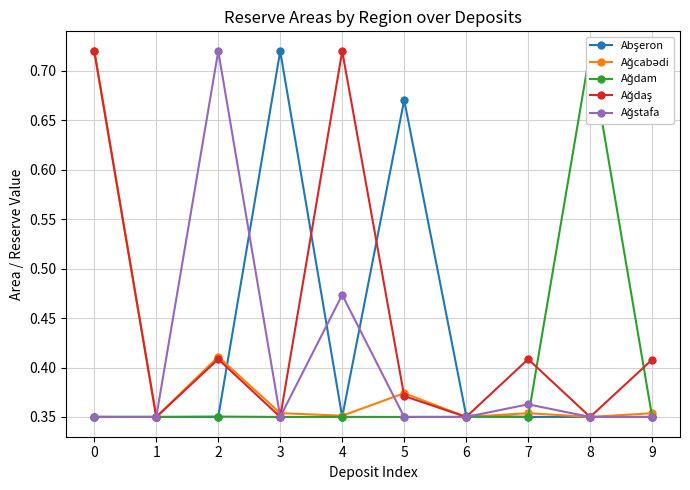

Does the chart display data point markers on the line(s)?

Yes